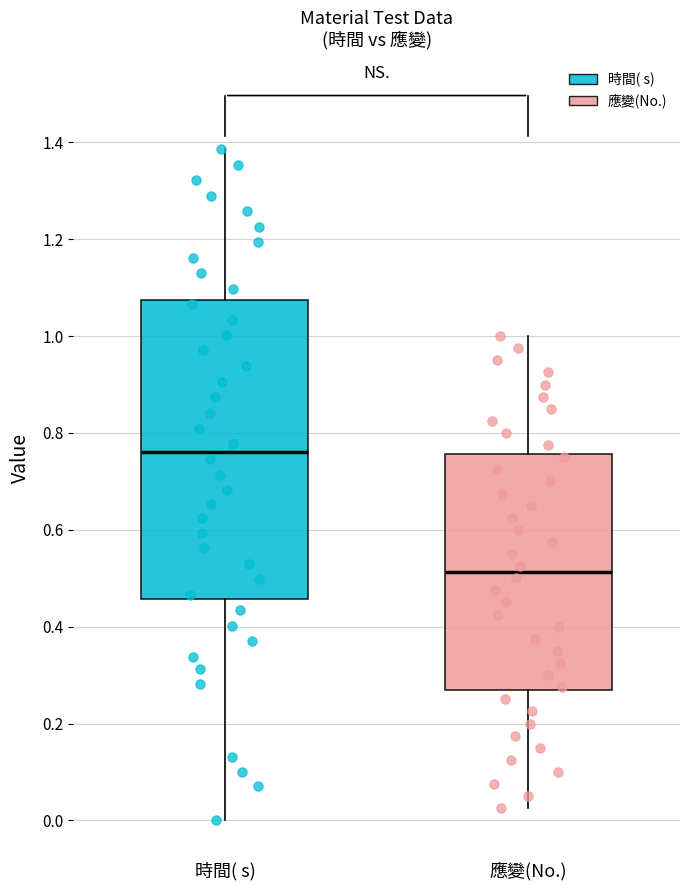

Where does the lower whisker of the box for 時間( s) end on the y-axis? The values are not printed on the chart, so give them approximately, as read against the axis.

0.00